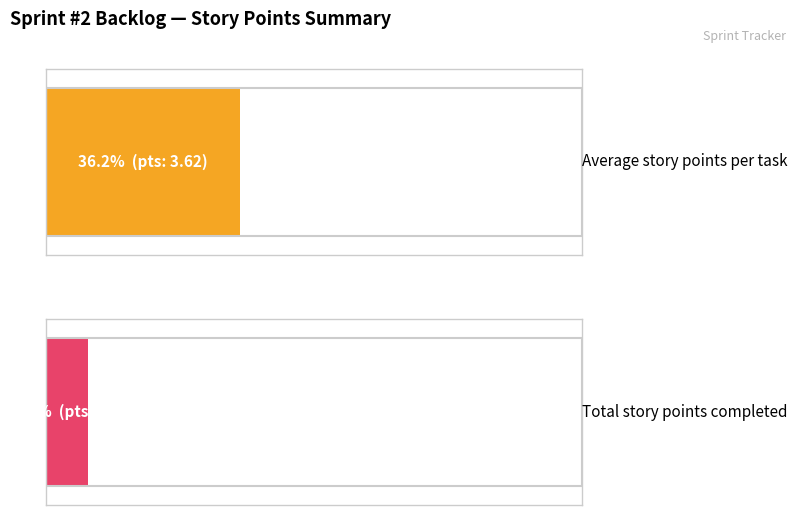

What is the difference between the second highest and second lowest values in the Story Points series?

4